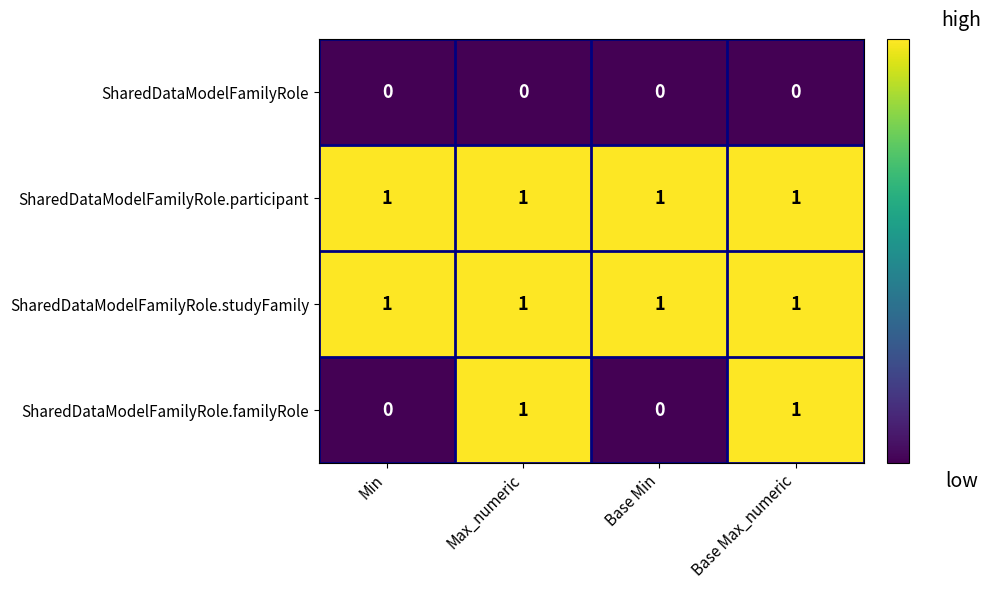

True or false: SharedDataModelFamilyRole.familyRole has a value of 1 at Min.

False